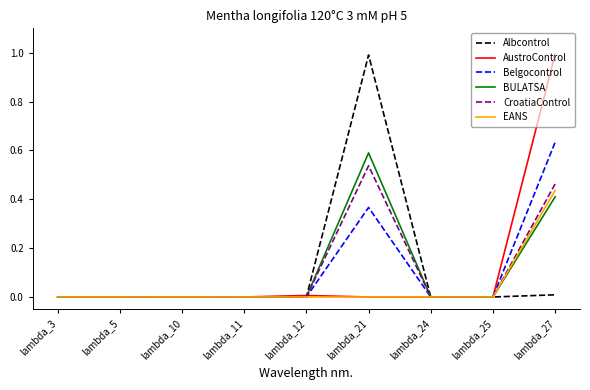

What is the sum of all AustroControl values?

1.0